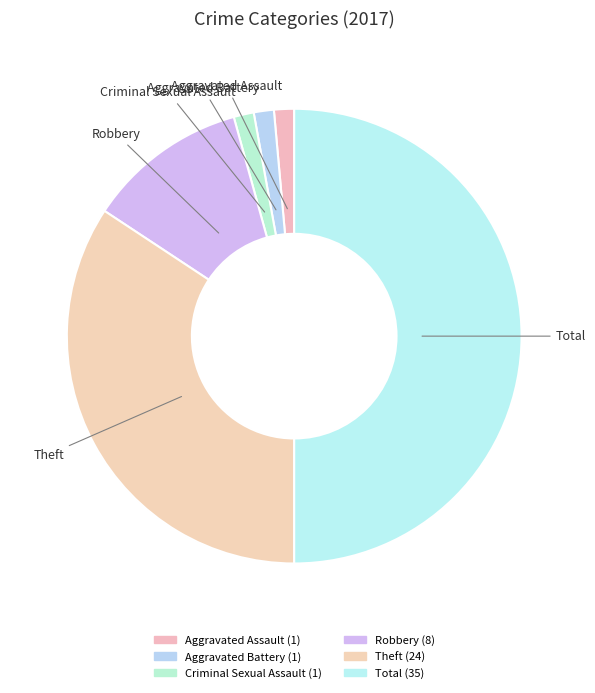

To the nearest percent, what portion does Aggravated Assault represent?

1%